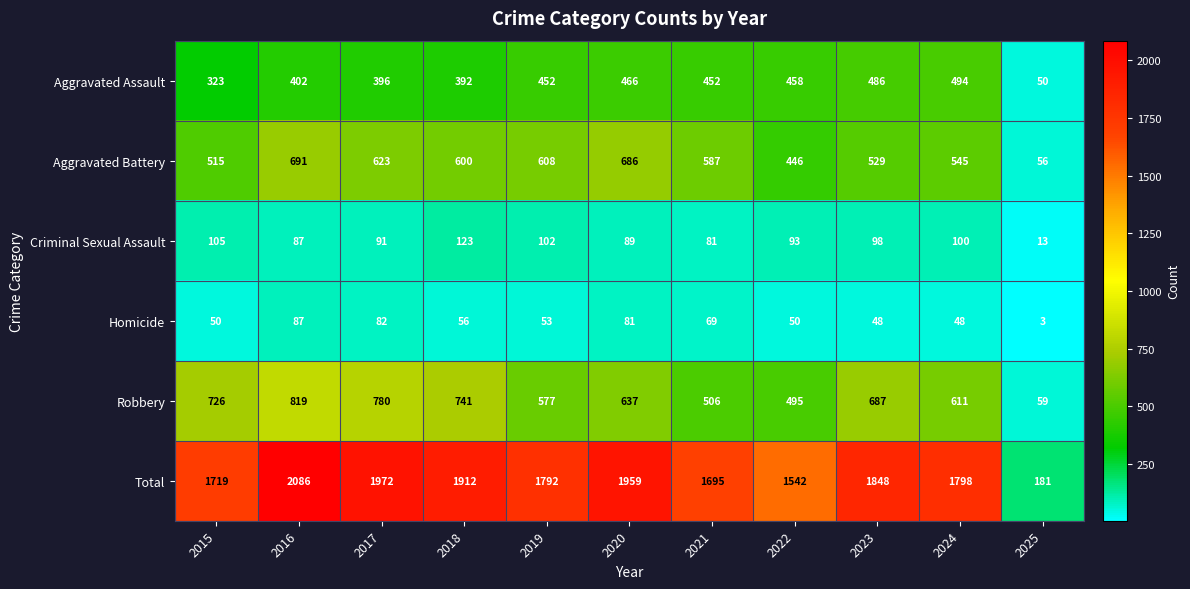

At which label is Total closest to 1133?

2022